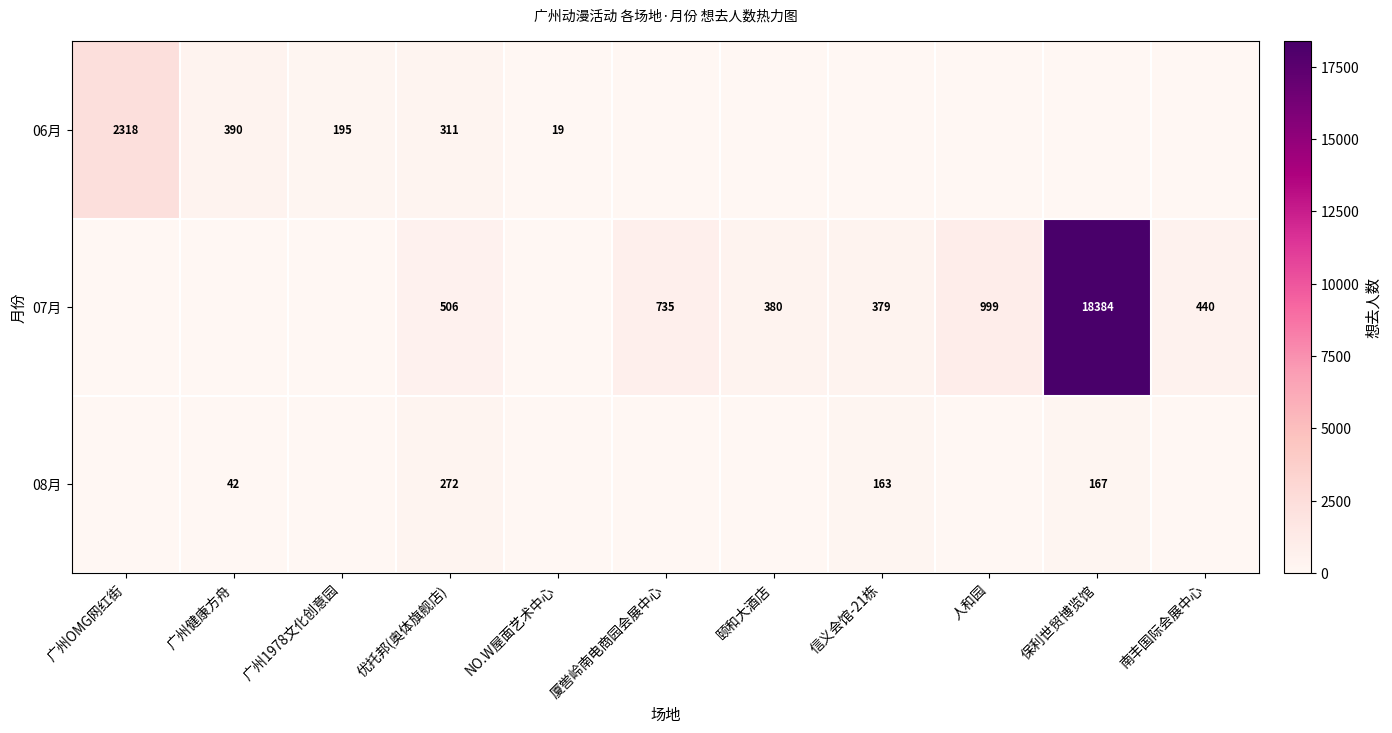

Between 广州健康方舟 and 广州1978文化创意园, which series saw the biggest shift?

06月